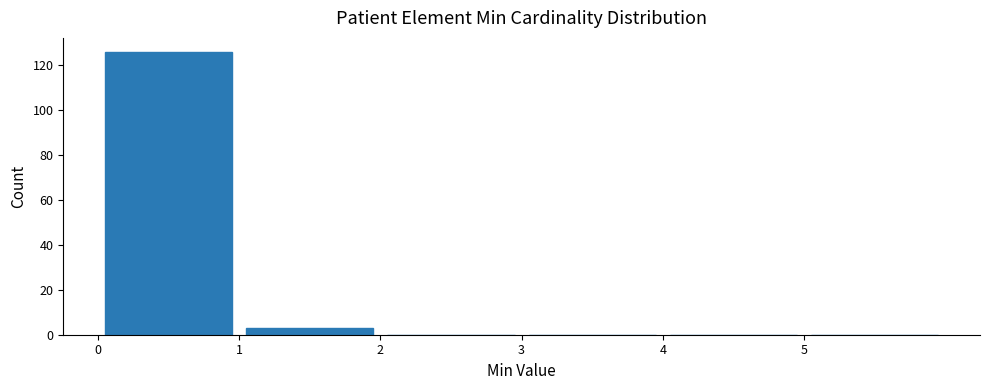

Reading left to right, list every bar in this chart as the range it spans on the x-axis followed by its height. The values are not printed on the chart, so give them approximately, as read against the axis.

0 to 1: 126
1 to 2: 4
2 to 3: 0
3 to 4: 0
4 to 5: 0
5 to 6: 0